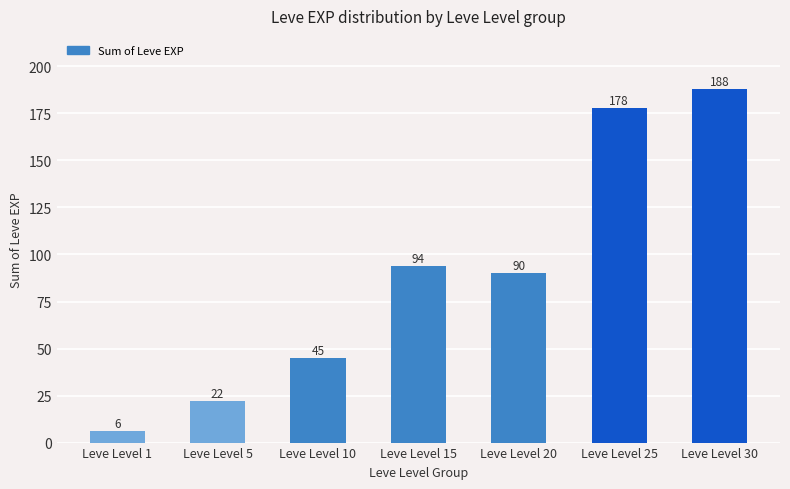

Which label corresponds to the smallest value in the chart?

Leve Level 1